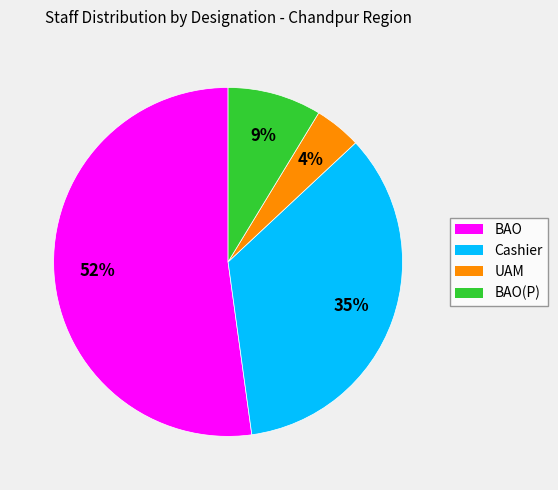

To the nearest percent, what percentage of the pie is Cashier?

35%